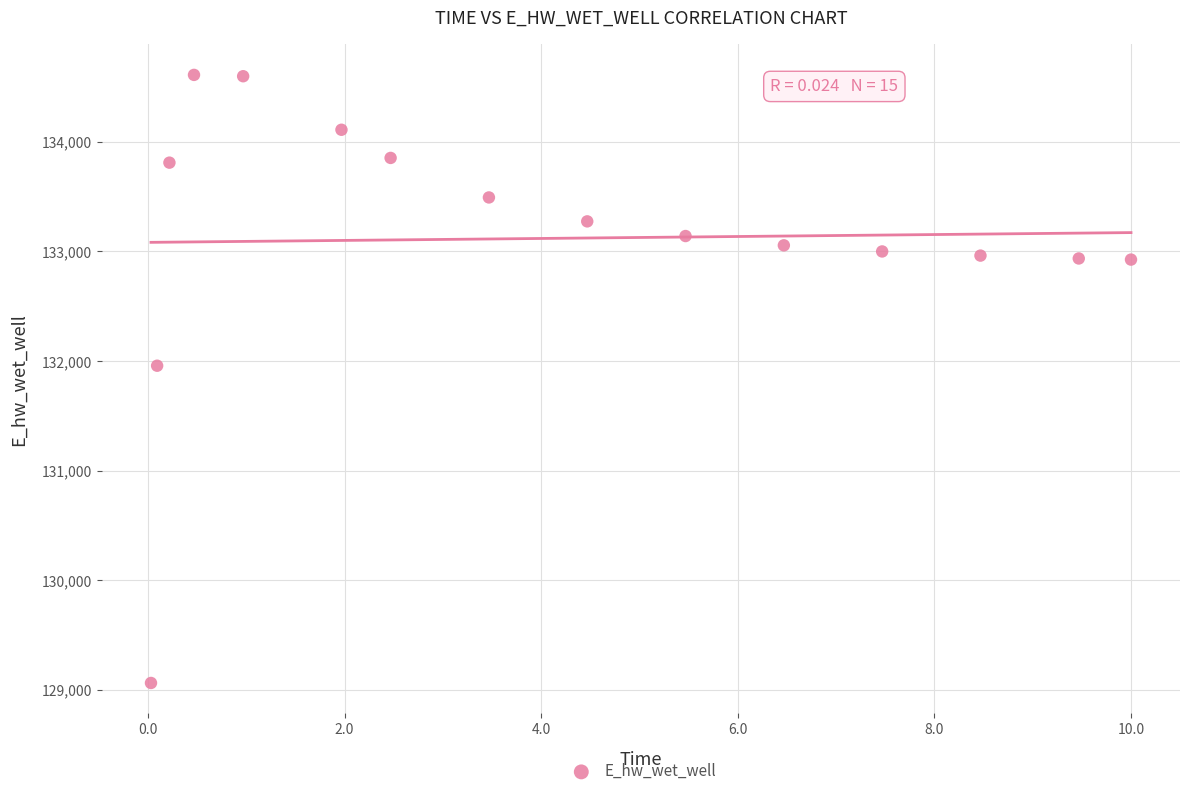

What Y value in the scatter plot is closest to 131836?

131956.6